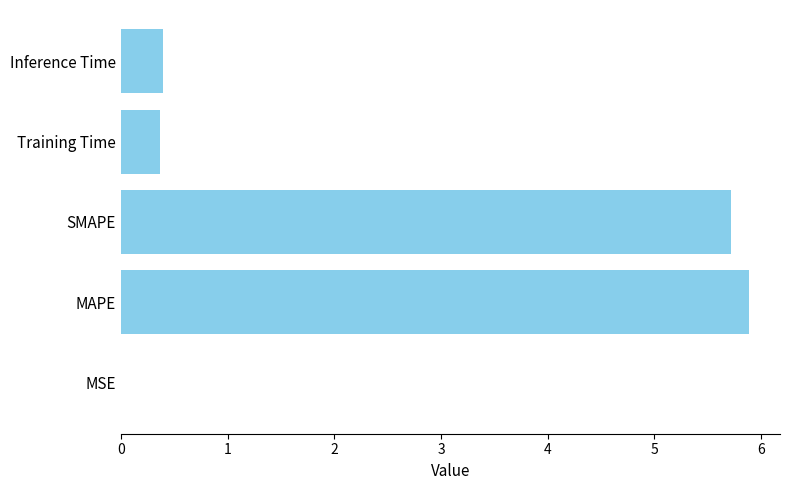

Which has a higher value, MAPE or Inference Time?

MAPE